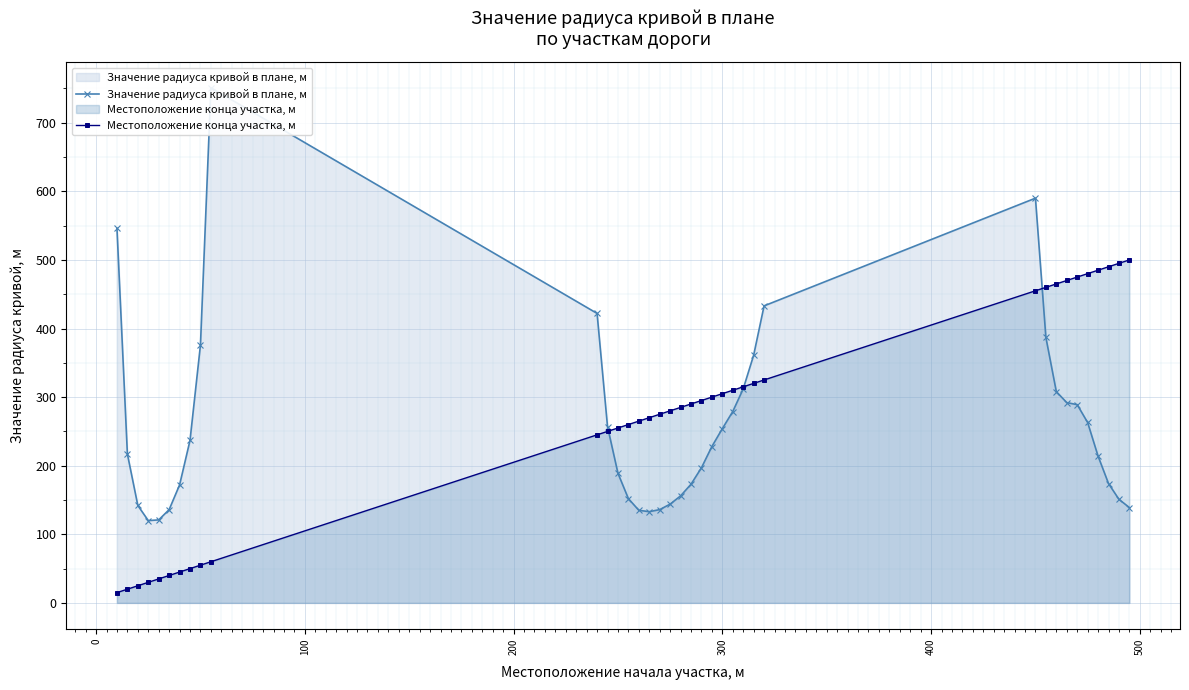

What is the maximum value for Местоположение конца участка, м?

500